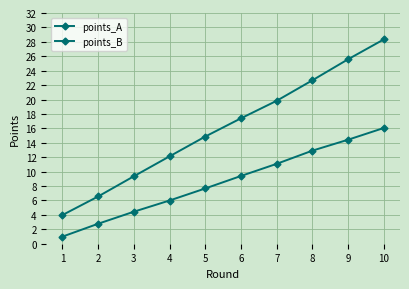

Rank the series by their maximum value, from highest to lowest.

points_B, points_A